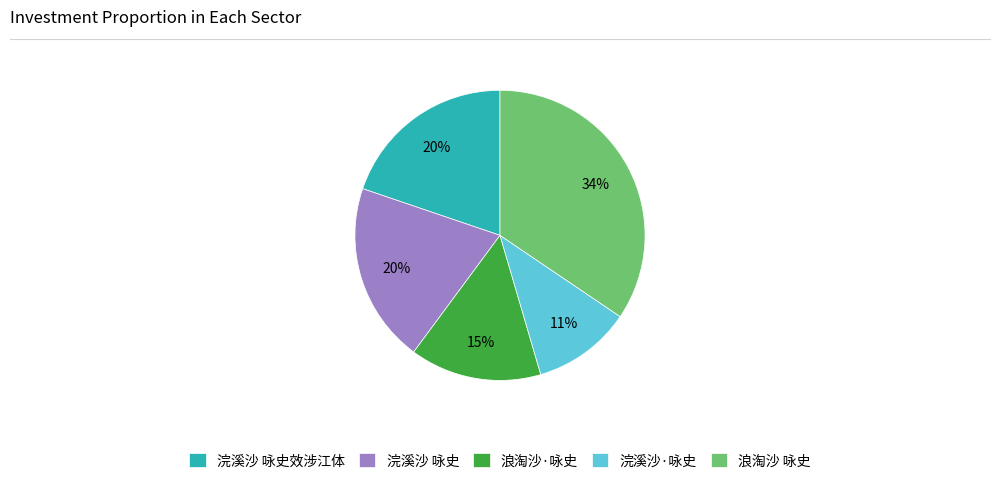

To the nearest percent, what is the combined percentage of 浣溪沙·咏史 and 浣溪沙 咏史效涉江体?

31%